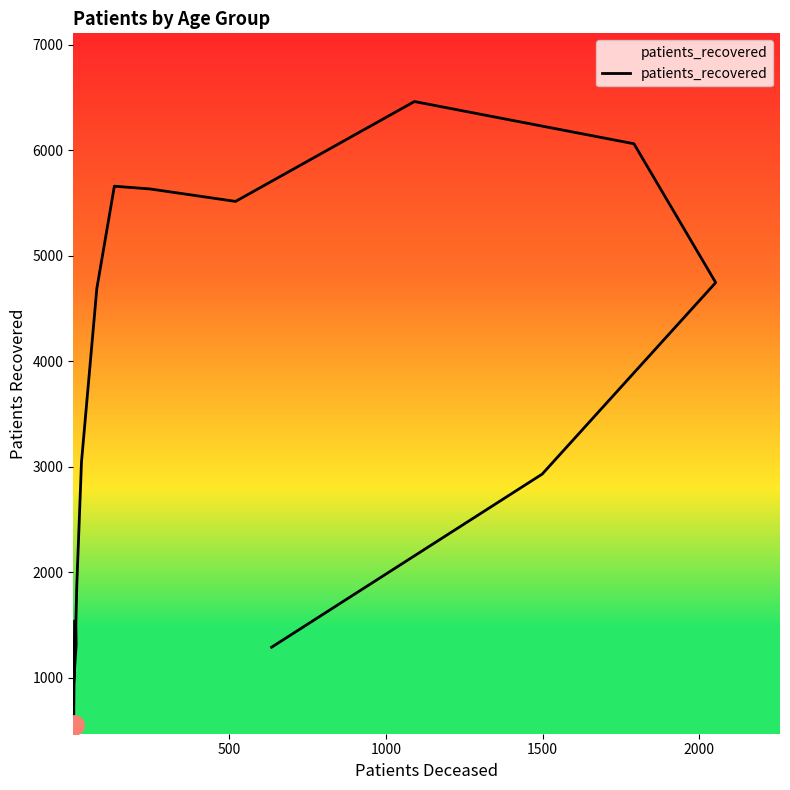

What is the smallest value displayed?

555